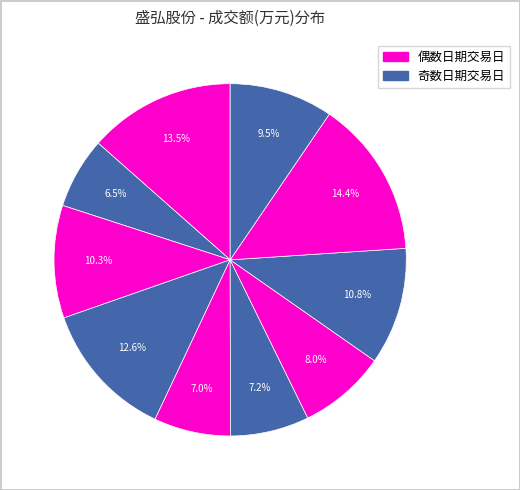

Is there a majority slice in this chart?

No